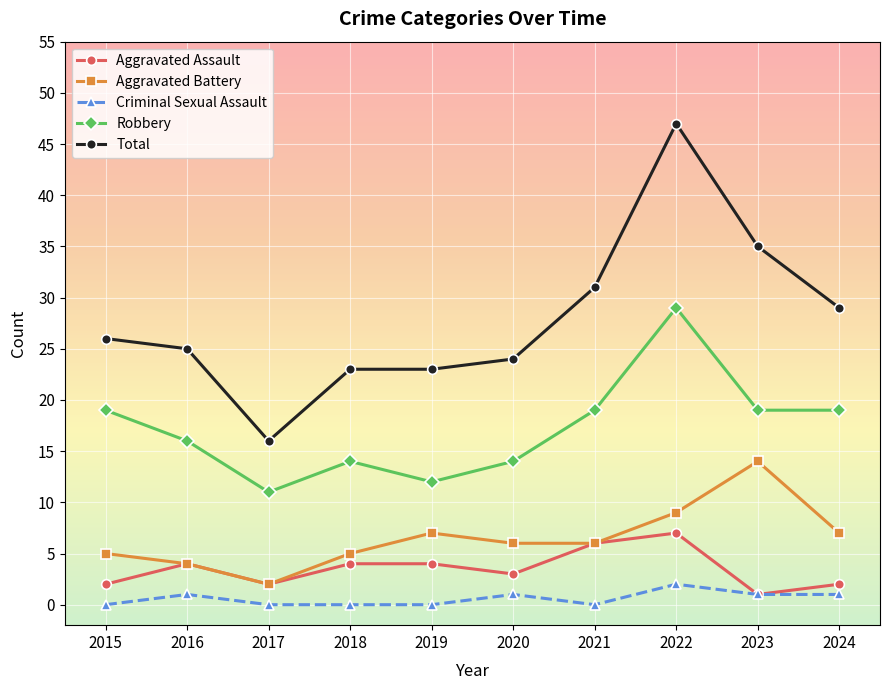

Is it true that Criminal Sexual Assault equals 1 at 2020?

True